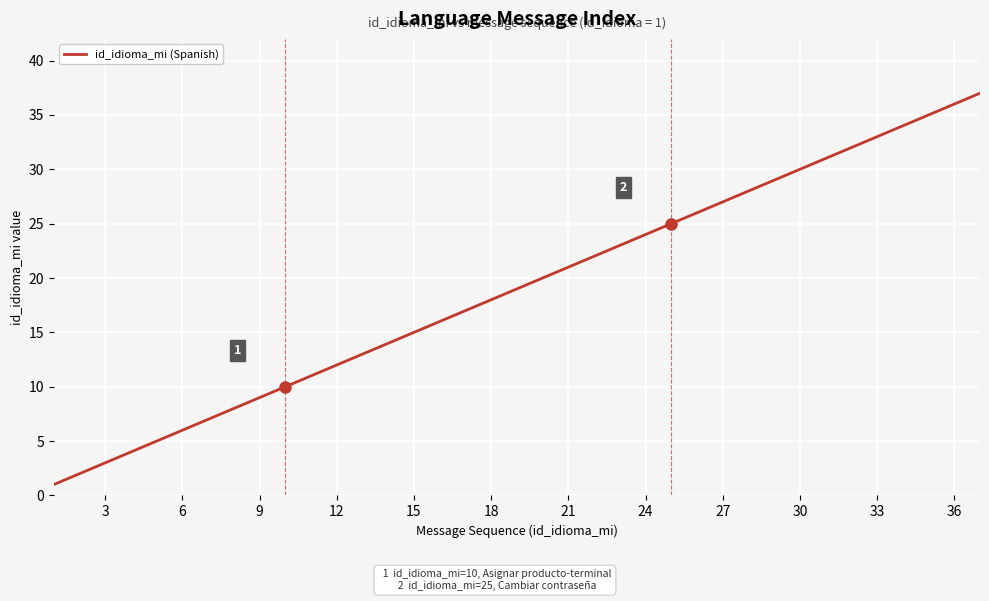

What is the maximum value shown in the chart?

37